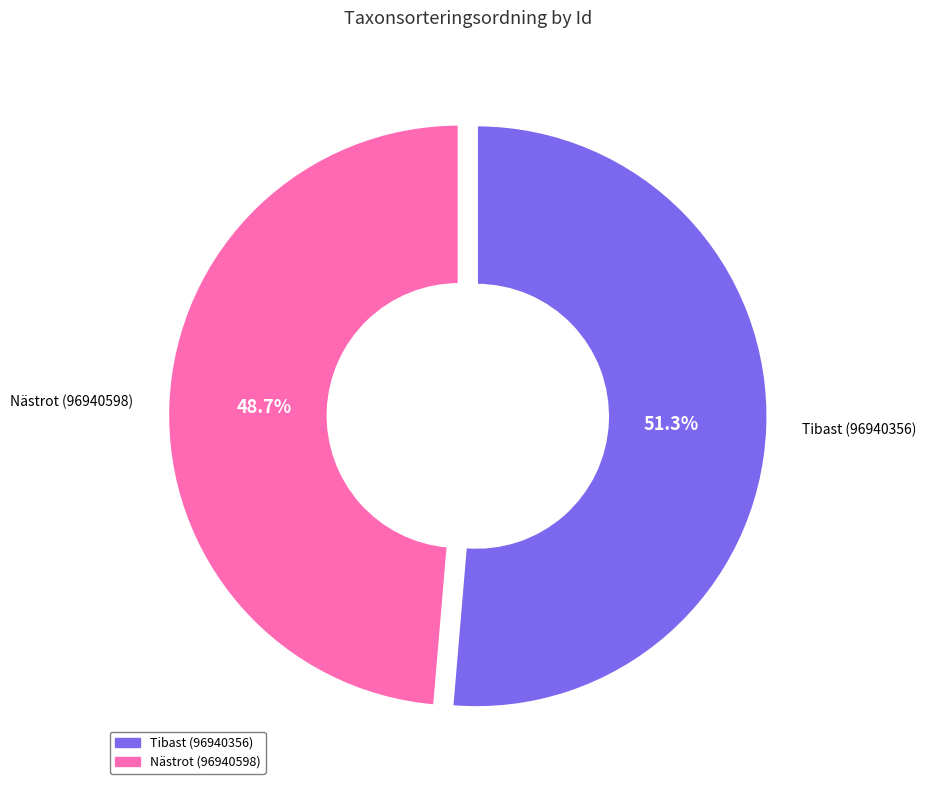

The Nästrot (96940598) slice represents 49% of the pie. True or false?

True